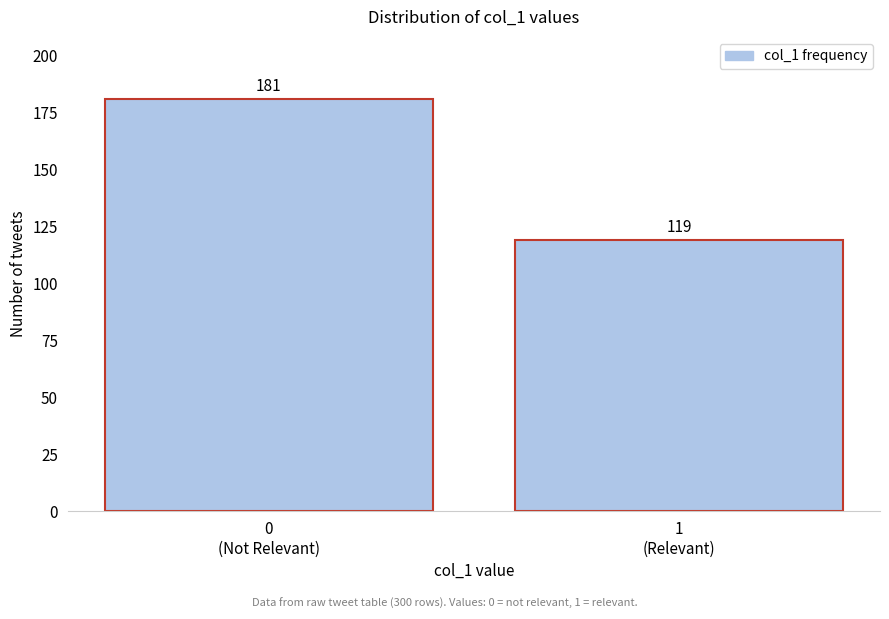

Reading left to right, list all the values displayed in this chart.

181	119